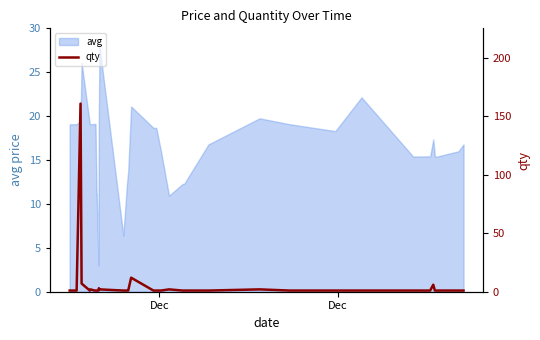

How many values exceed 1?

9